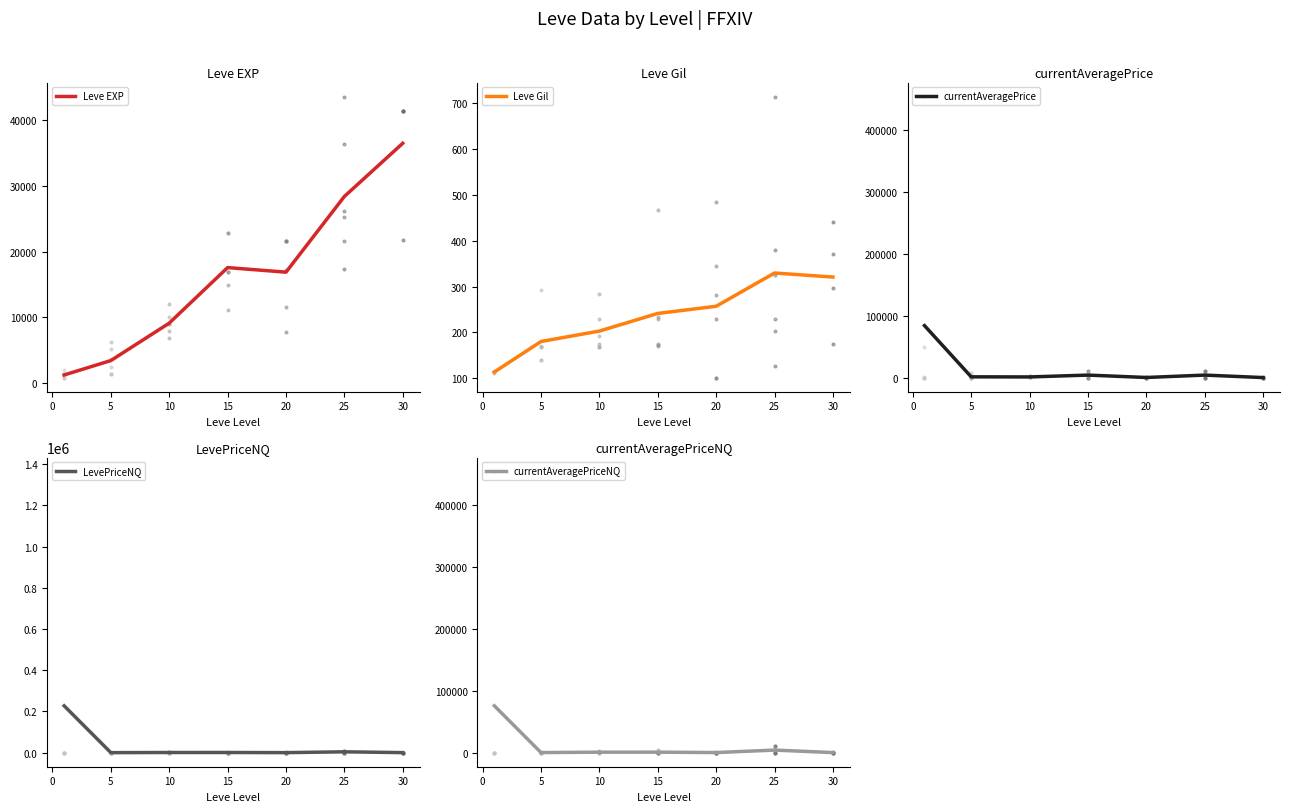

Is this an area chart (filled region under the line)?

No